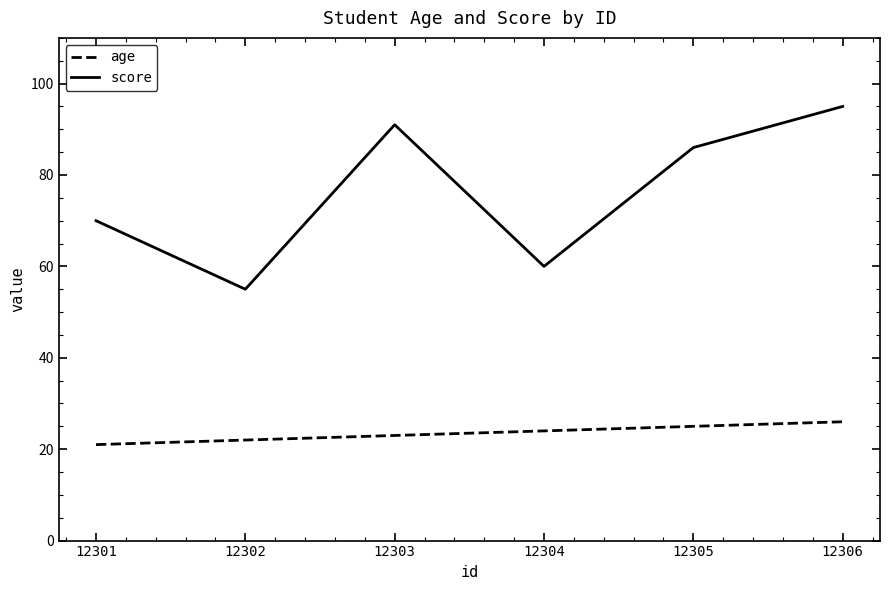

Which series changed the most between 12301 and 12303?

score